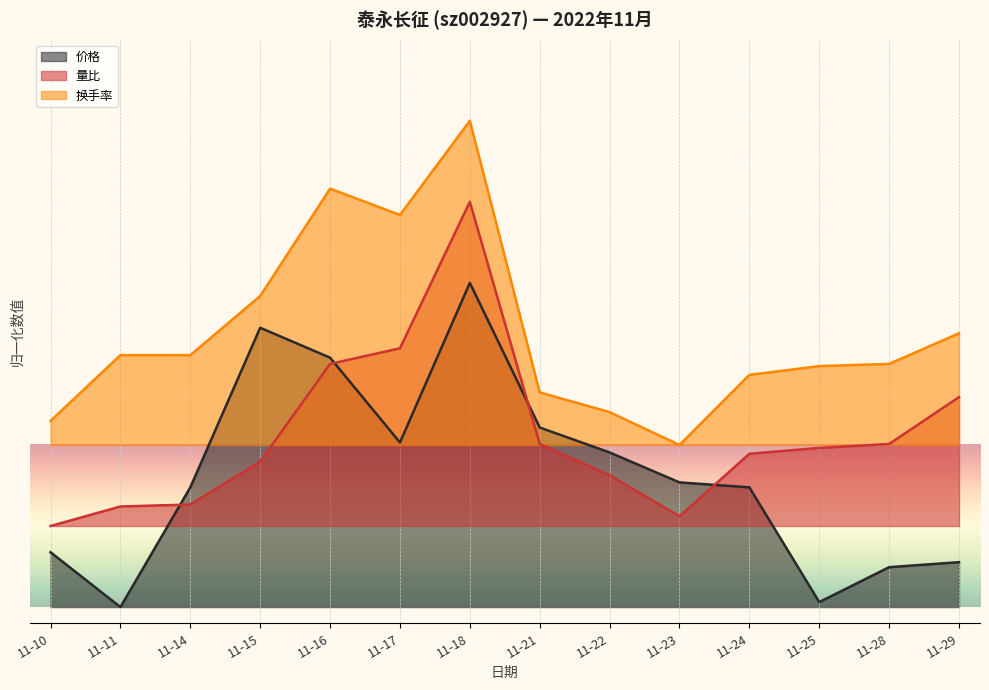

Does the chart display data point markers on the line(s)?

No